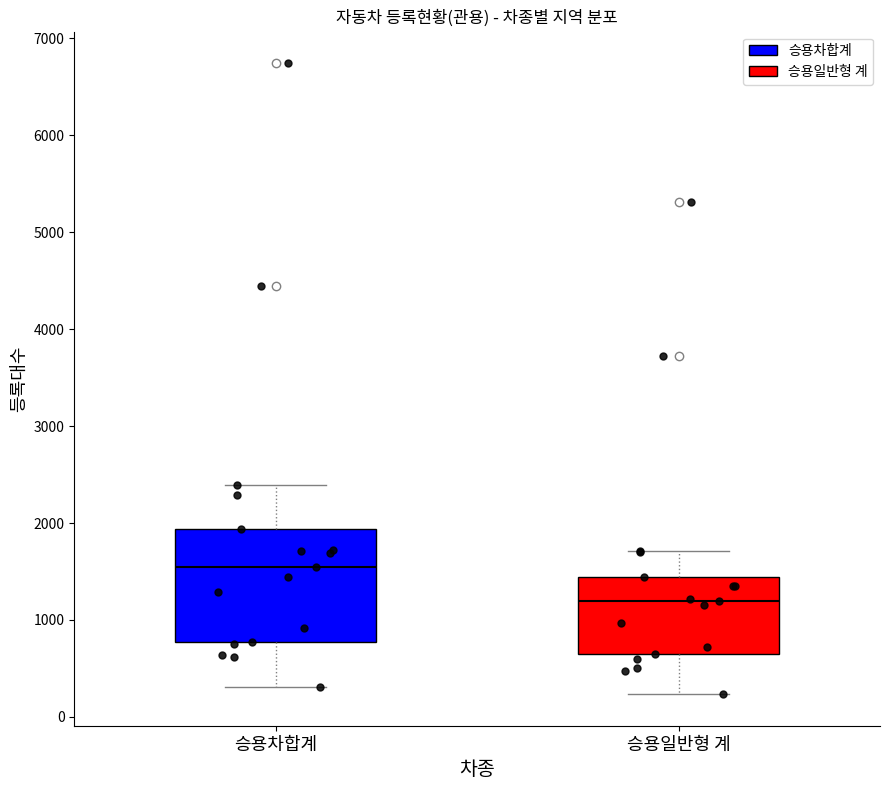

Reading left to right, read every box against the y-axis: the position of its median line, the range the box covers, and the ends of its whiskers. The values are not printed on the chart, so give them approximately, as read against the axis.

승용차합계: median 1500, box 800 to 1900, whiskers 300 to 2400
승용일반형 계: median 1200, box 700 to 1400, whiskers 200 to 1700